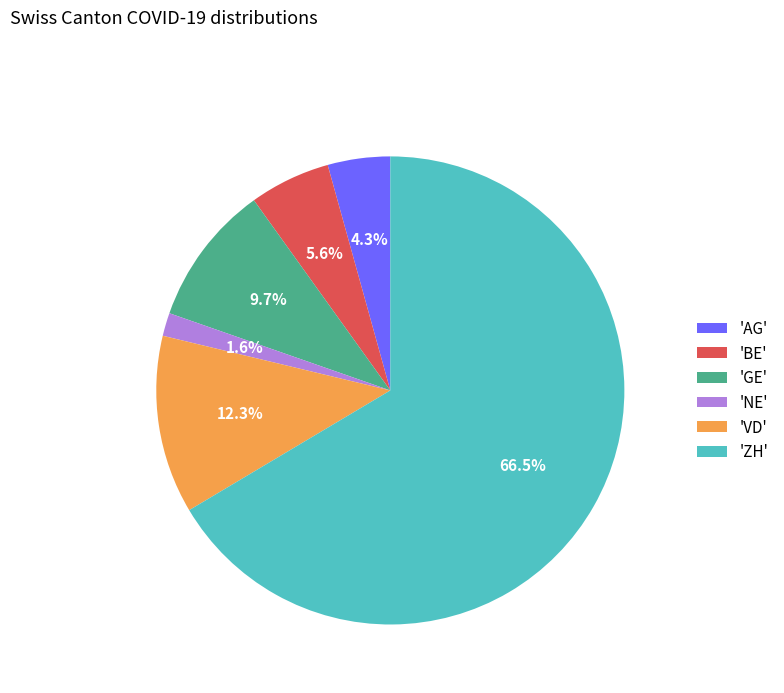

Which category has the smallest portion of the pie?

'NE'